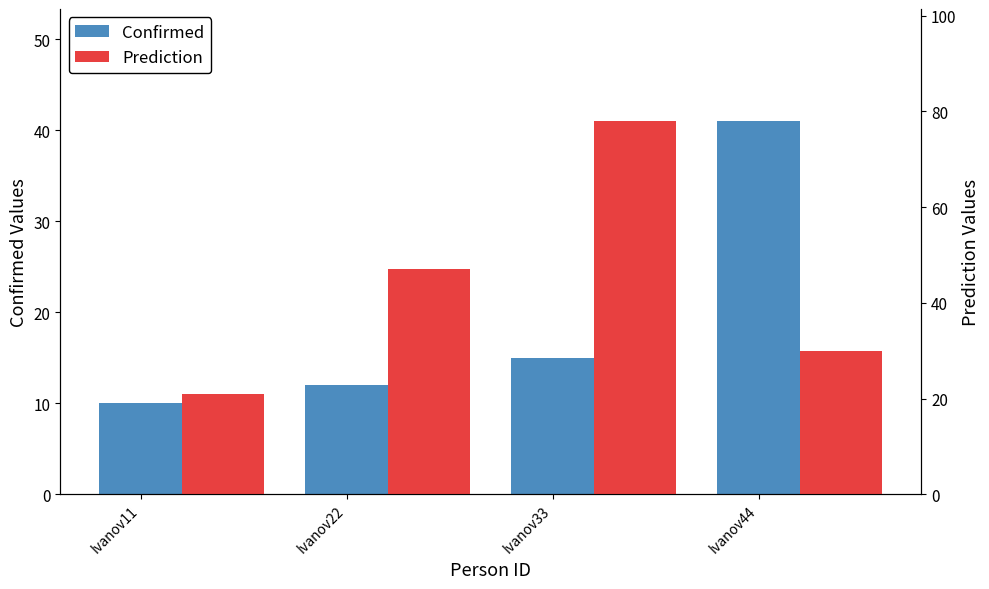

Which series has the widest spread of values?

Prediction